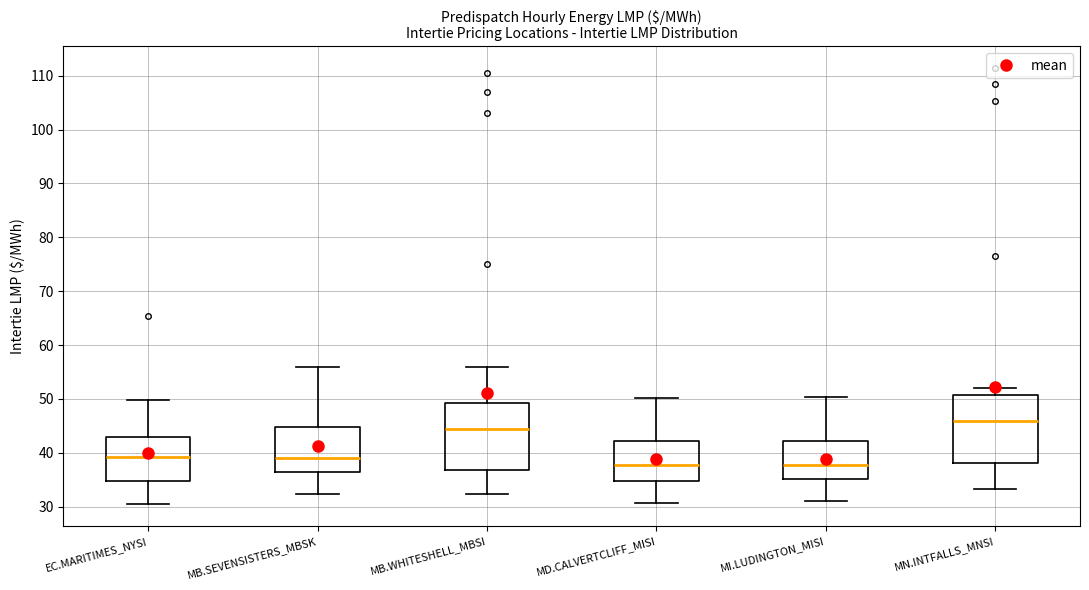

Reading left to right, read every box against the y-axis: the position of its median line, the range the box covers, and the ends of its whiskers. The values are not printed on the chart, so give them approximately, as read against the axis.

EC.MARITIMES_NYSI: median 39, box 35 to 43, whiskers 30 to 50
MB.SEVENSISTERS_MBSK: median 39, box 36 to 45, whiskers 32 to 56
MB.WHITESHELL_MBSI: median 44, box 37 to 49, whiskers 32 to 56
MD.CALVERTCLIFF_MISI: median 38, box 35 to 42, whiskers 31 to 50
MI.LUDINGTON_MISI: median 38, box 35 to 42, whiskers 31 to 50
MN.INTFALLS_MNSI: median 46, box 38 to 51, whiskers 33 to 52